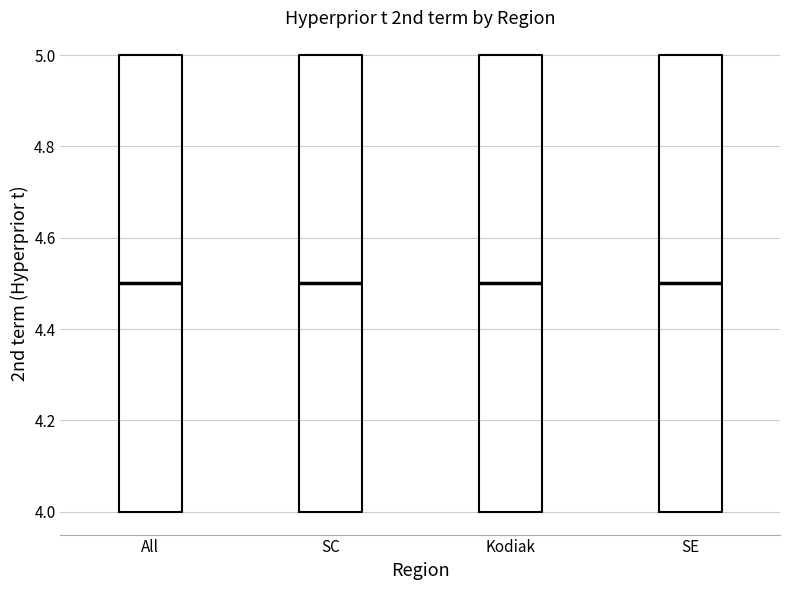

Reading left to right, read every box against the y-axis: the position of its median line, the range the box covers, and the ends of its whiskers. The values are not printed on the chart, so give them approximately, as read against the axis.

All: median 4.5, box 4.0 to 5.0, whiskers 4.0 to 5.0
SC: median 4.5, box 4.0 to 5.0, whiskers 4.0 to 5.0
Kodiak: median 4.5, box 4.0 to 5.0, whiskers 4.0 to 5.0
SE: median 4.5, box 4.0 to 5.0, whiskers 4.0 to 5.0